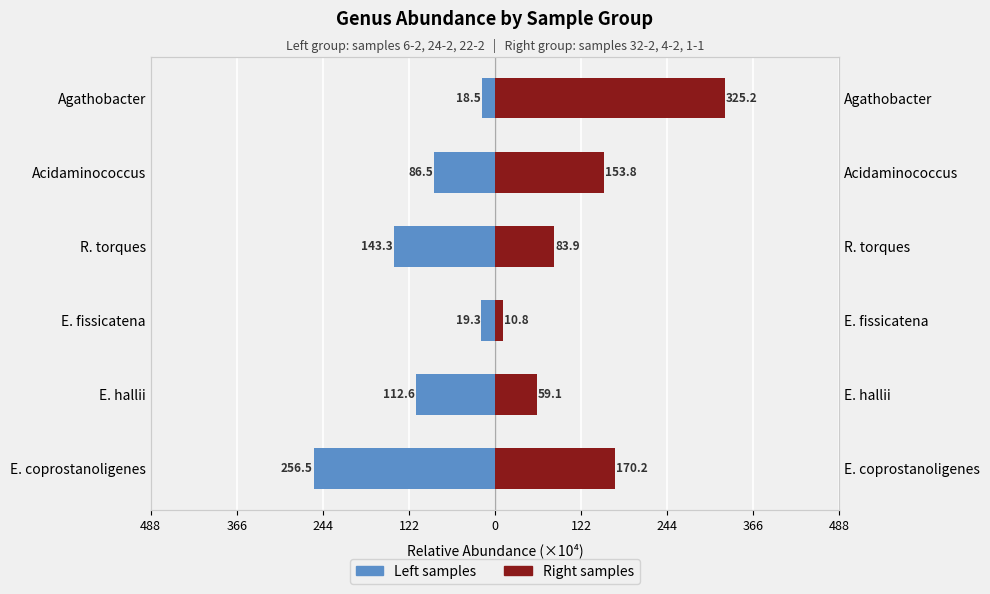

What is the greatest value displayed?

325.2